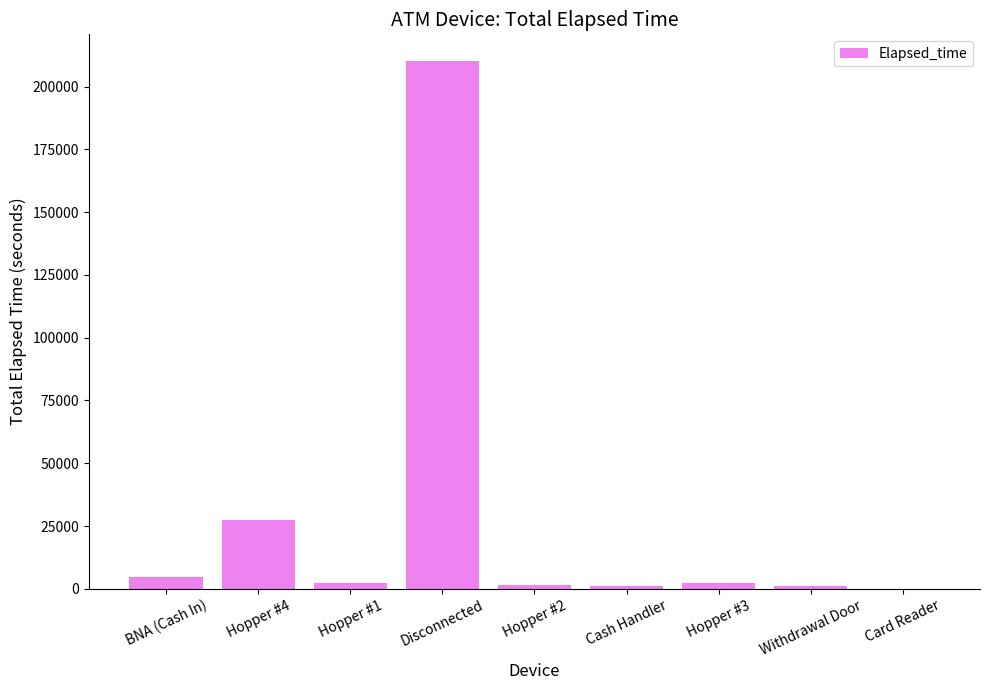

Which has a higher value, Disconnected or Withdrawal Door?

Disconnected